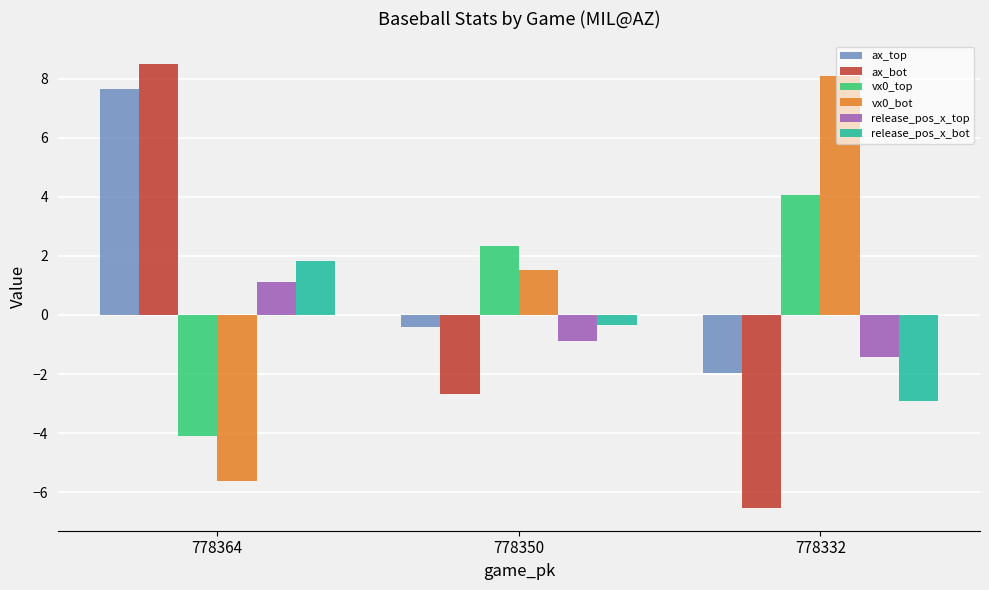

What is the difference between the highest and lowest values at 778350?

5.0